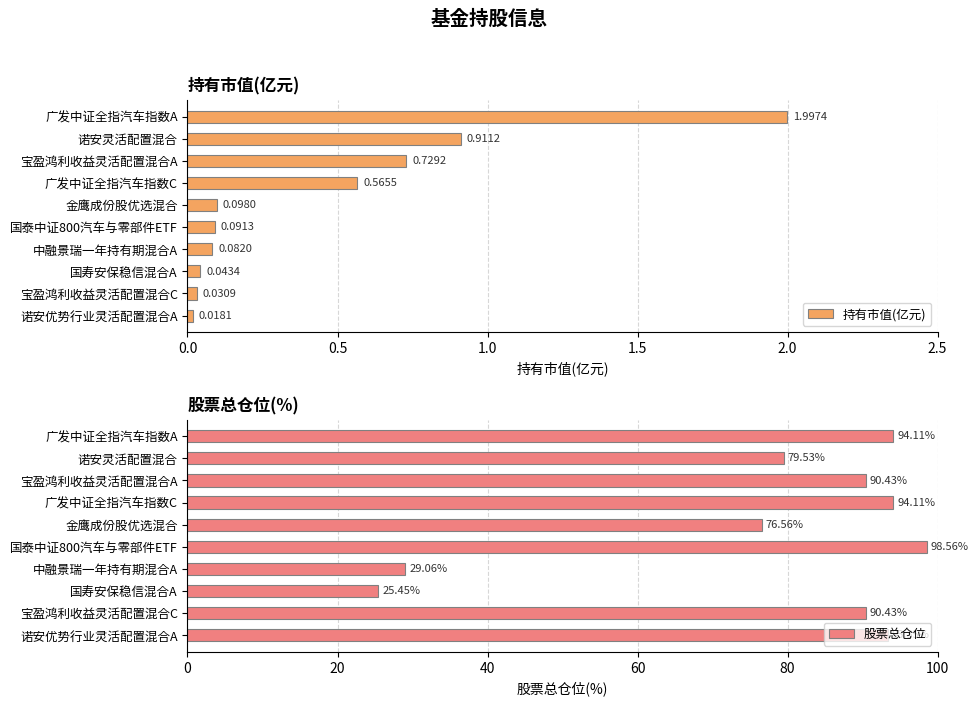

What is the difference between the 持有市值(亿元) values at 广发中证全指汽车指数A and 诺安灵活配置混合?

1.1